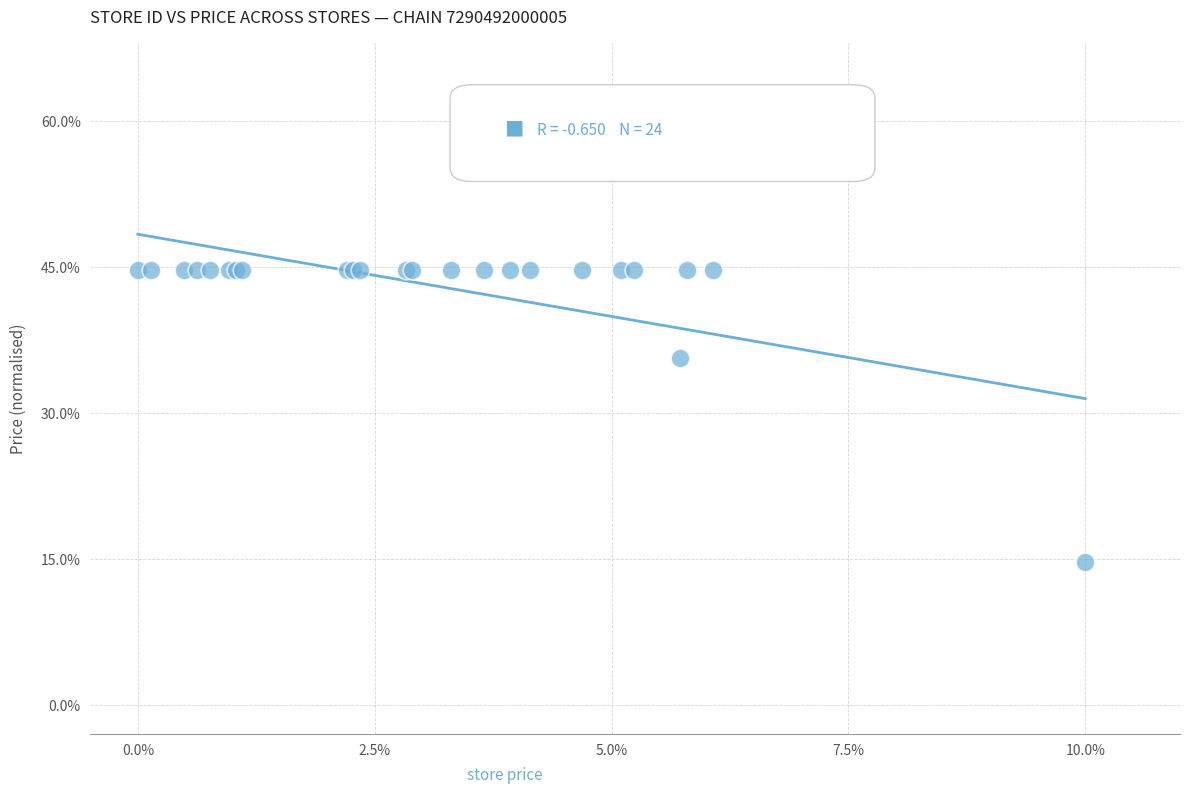

What Y value in the scatter plot is closest to 29?

35.7